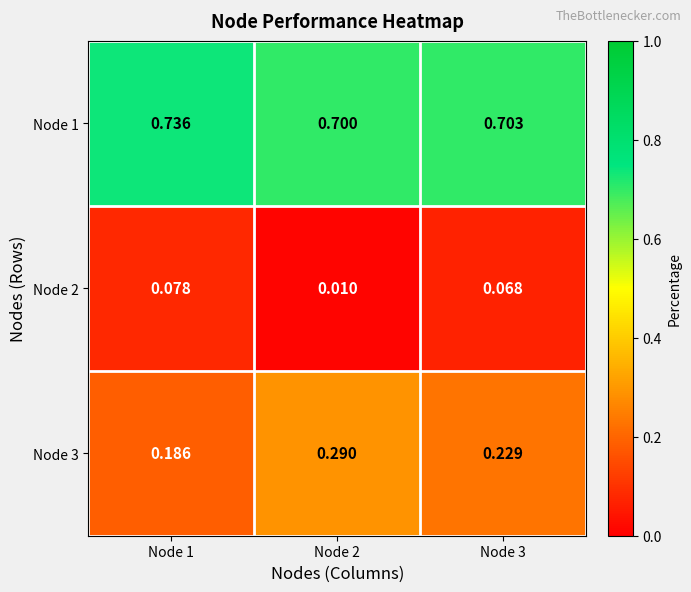

Is the value of Node 3 at Node 2 greater than the value of Node 1 at Node 2?

No